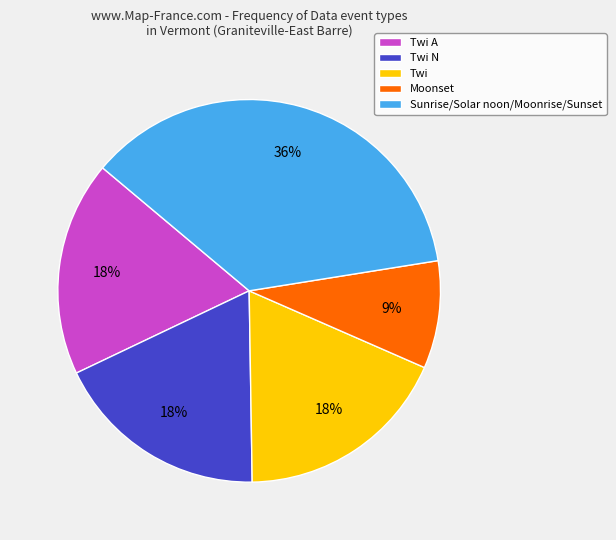

Is the sum of Moonset and Twi A greater than half?

No